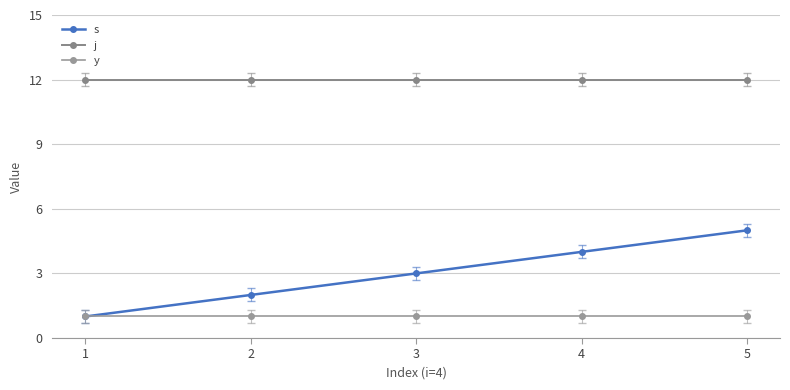

At which label does y reach its minimum?

1